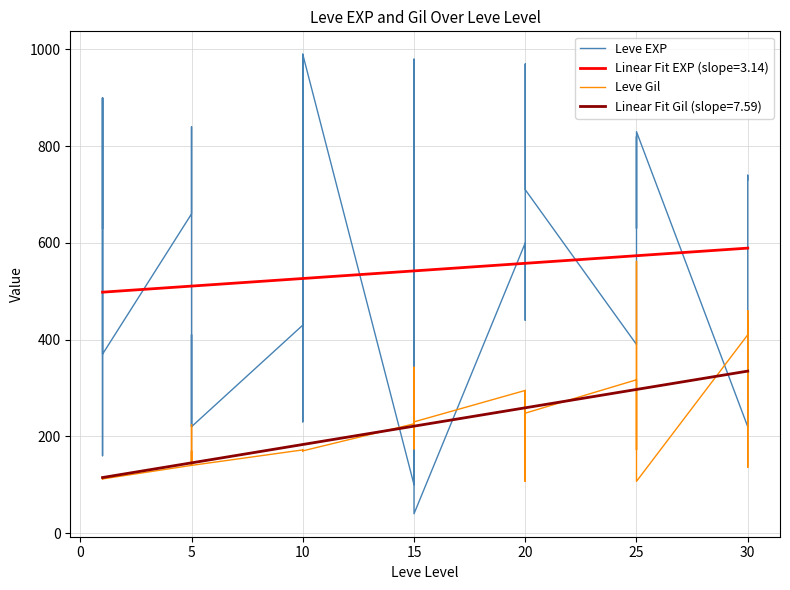

What is the maximum value shown in the chart?

990